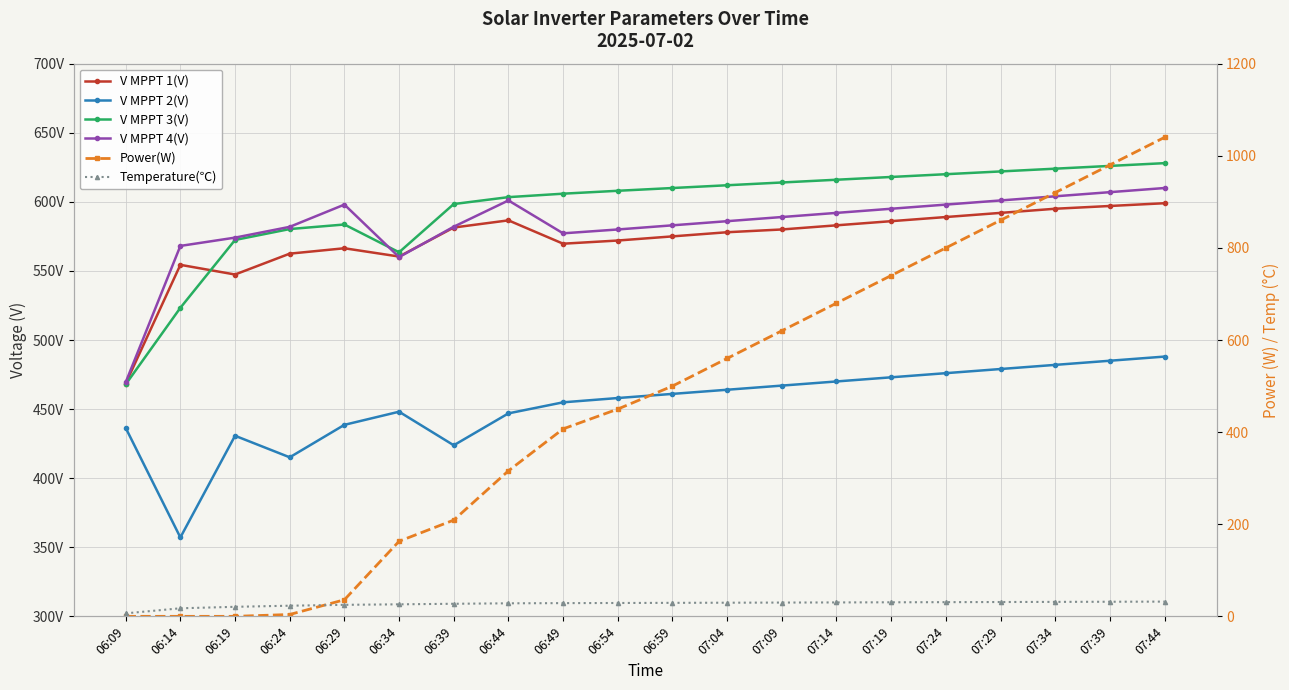

What value does the Temperature(℃) series have at 07:24?

30.8